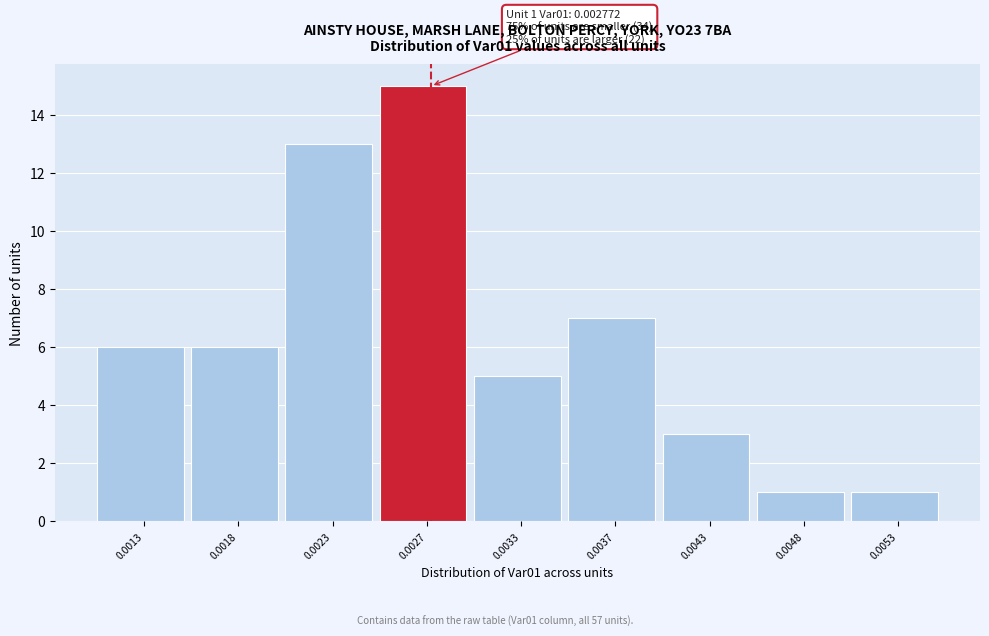

Reading left to right, what are all the values shown in this chart?

6	6	13	15	5	7	3	1	1